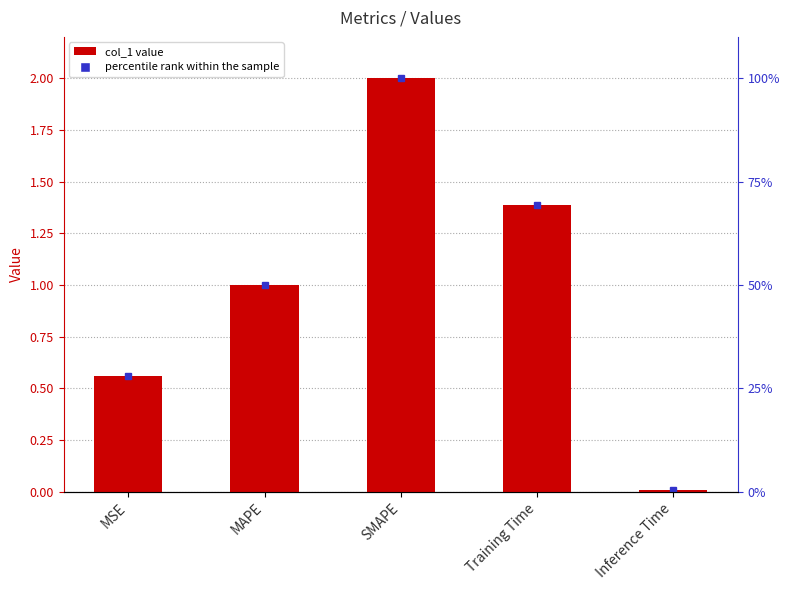

Where does the data first go above 1?

MAPE